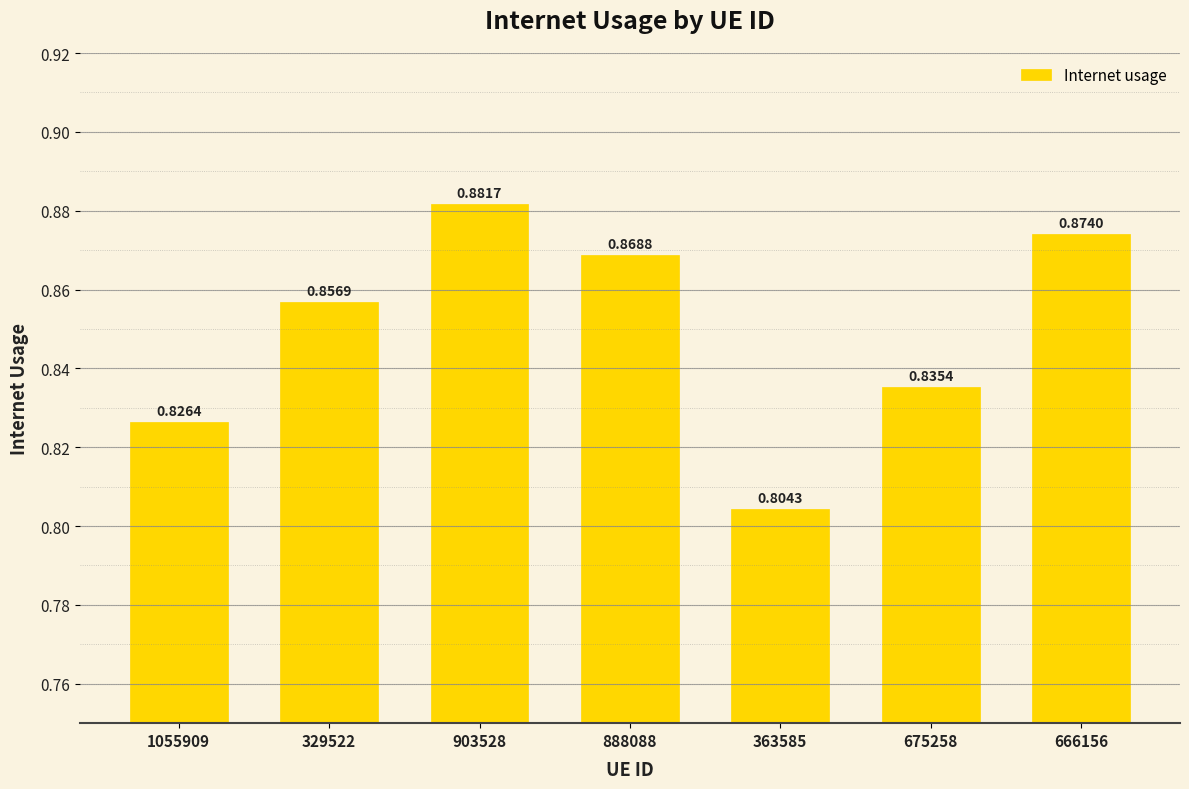

Rank the categories by value from highest to lowest.

903528, 666156, 888088, 329522, 675258, 1055909, 363585